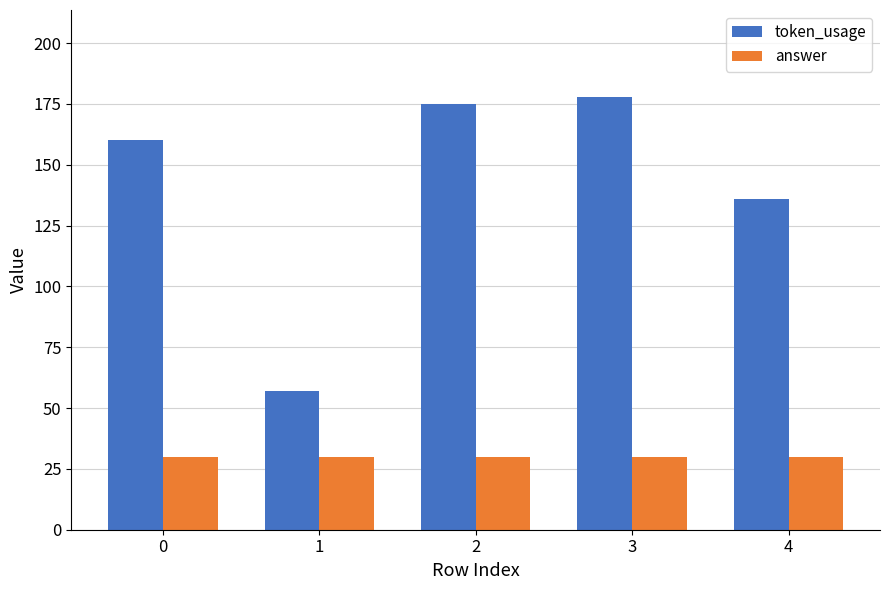

Are the bars horizontal?

No